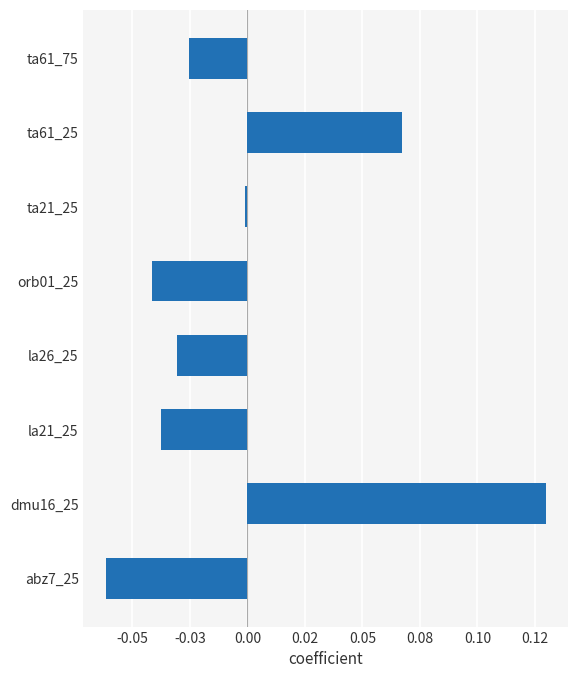

Rank the categories by value from highest to lowest.

dmu16_25, ta61_25, ta21_25, ta61_75, la26_25, la21_25, orb01_25, abz7_25